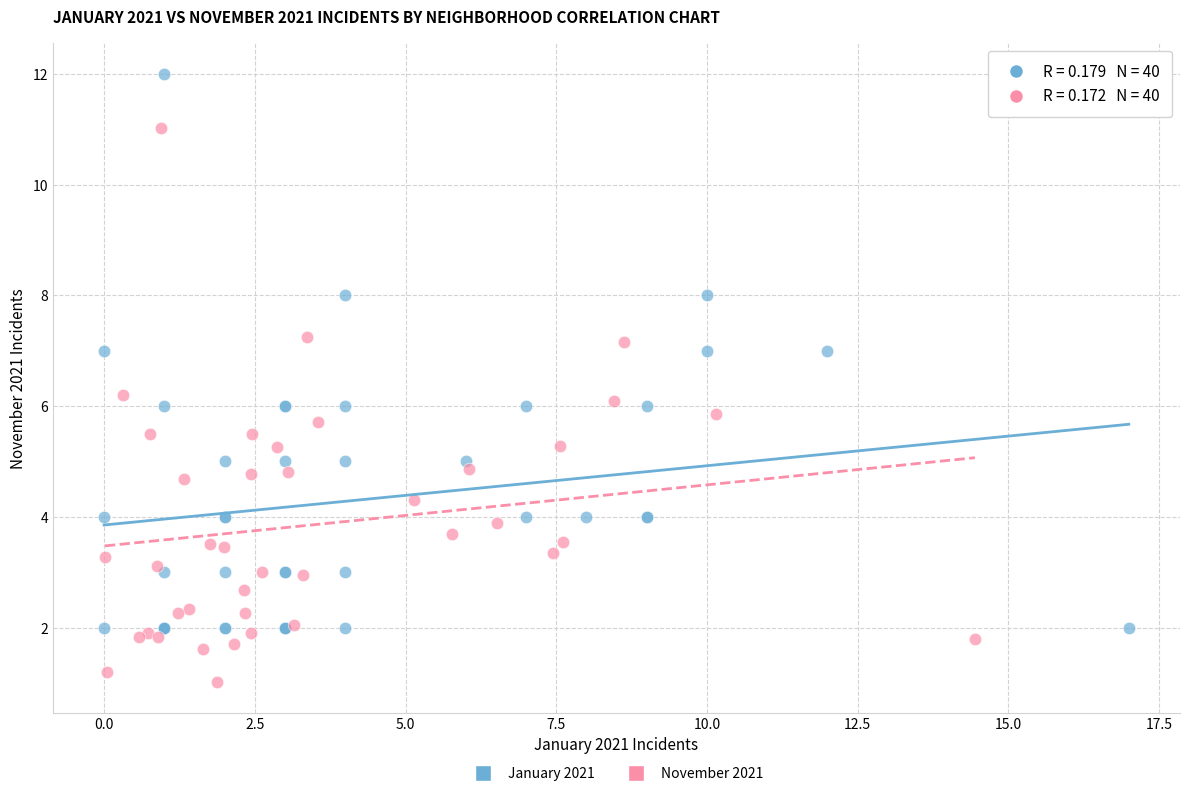

Which series reaches the minimum Y coordinate?

November 2021